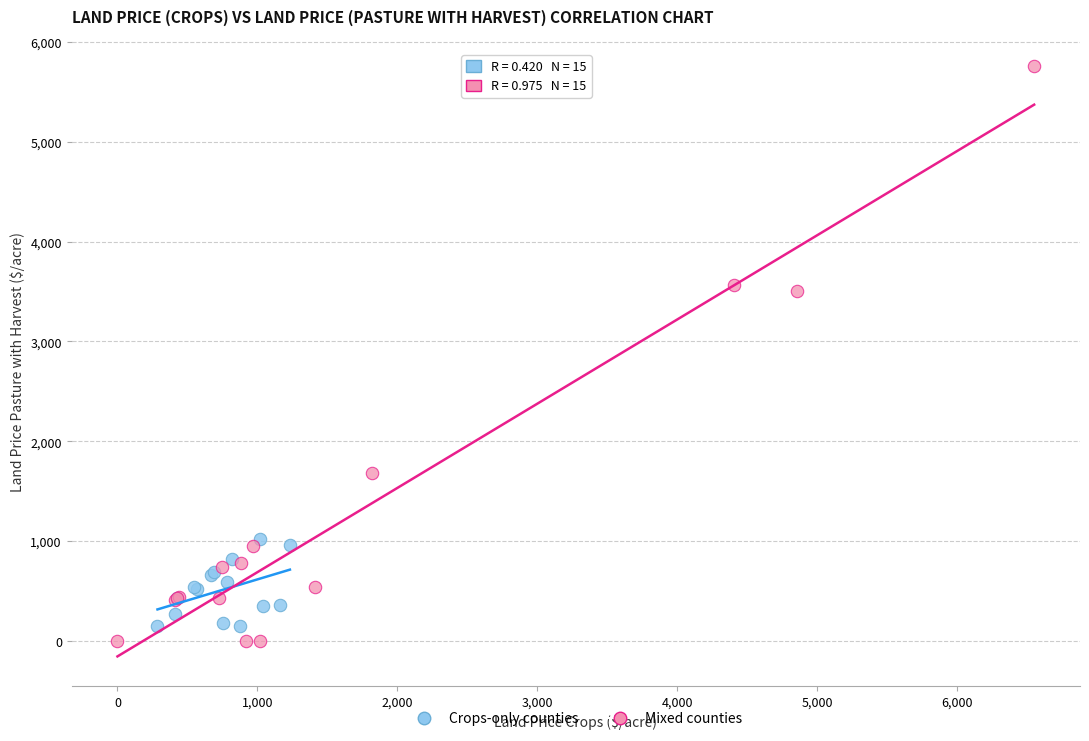

Which series contains the highest Y value?

Mixed counties